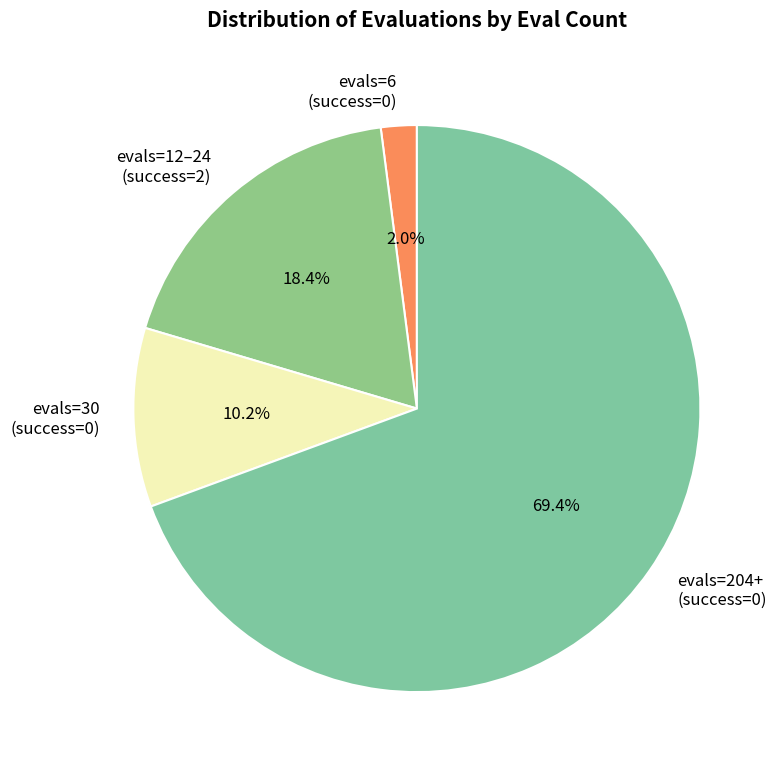

To the nearest percent, what is the difference between the largest and smallest slice percentages?

67%